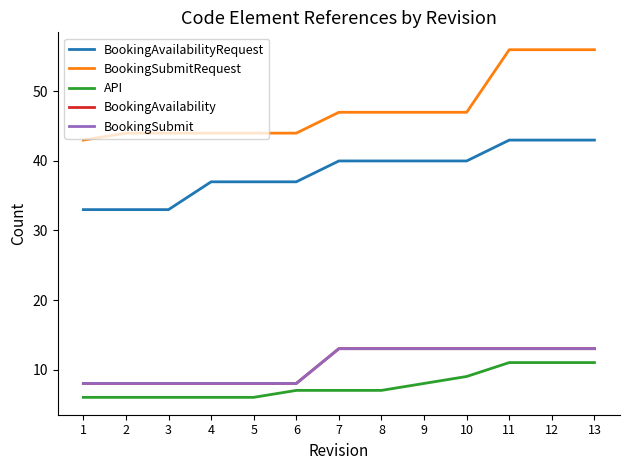

Reading right to left, what are all the values shown in this chart?

BookingAvailabilityRequest: 13=43	12=43	11=43	10=40	9=40	8=40	7=40	6=37	5=37	4=37	3=33	2=33	1=33
BookingSubmitRequest: 13=56	12=56	11=56	10=47	9=47	8=47	7=47	6=44	5=44	4=44	3=44	2=44	1=43
API: 13=11	12=11	11=11	10=9	9=8	8=7	7=7	6=7	5=6	4=6	3=6	2=6	1=6
BookingAvailability: 13=13	12=13	11=13	10=13	9=13	8=13	7=13	6=8	5=8	4=8	3=8	2=8	1=8
BookingSubmit: 13=13	12=13	11=13	10=13	9=13	8=13	7=13	6=8	5=8	4=8	3=8	2=8	1=8